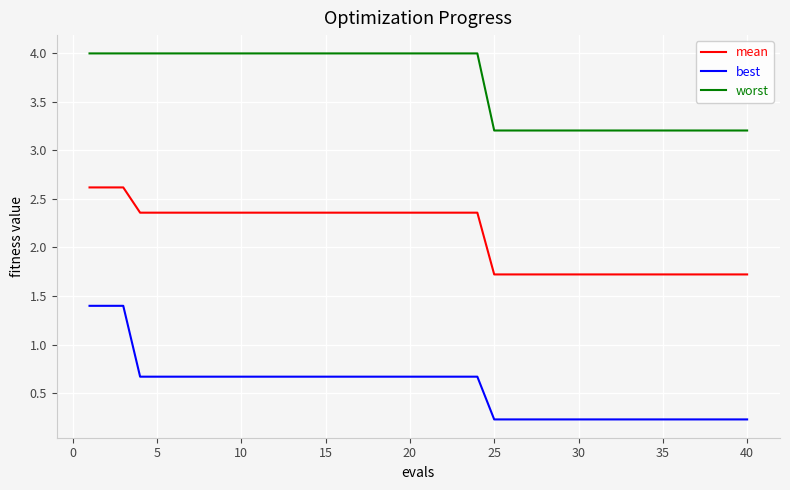

True or false: mean and worst cross at least once.

False